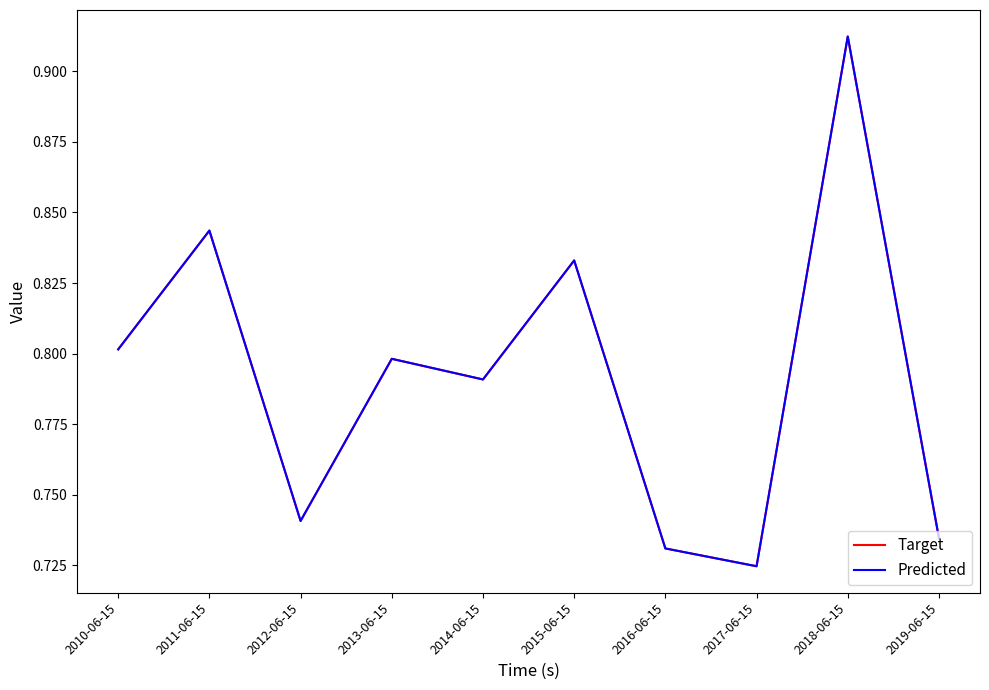

True or false: Target and Predicted intersect in this chart.

False